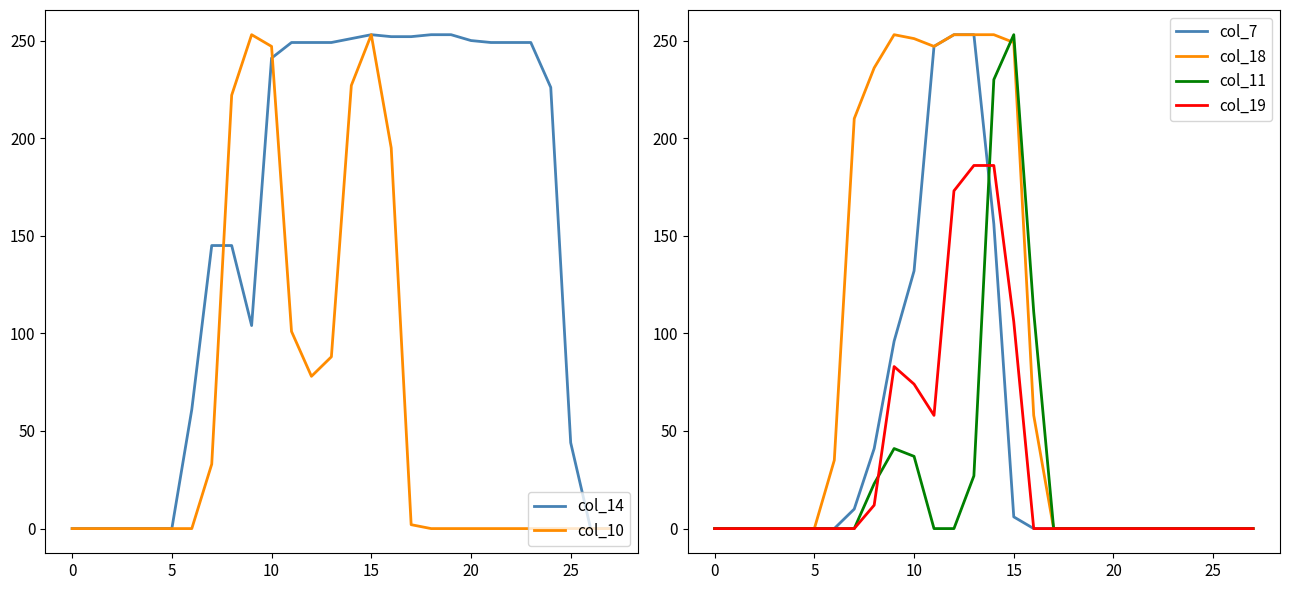

Which series changed the most between 13 and 15?

col_7